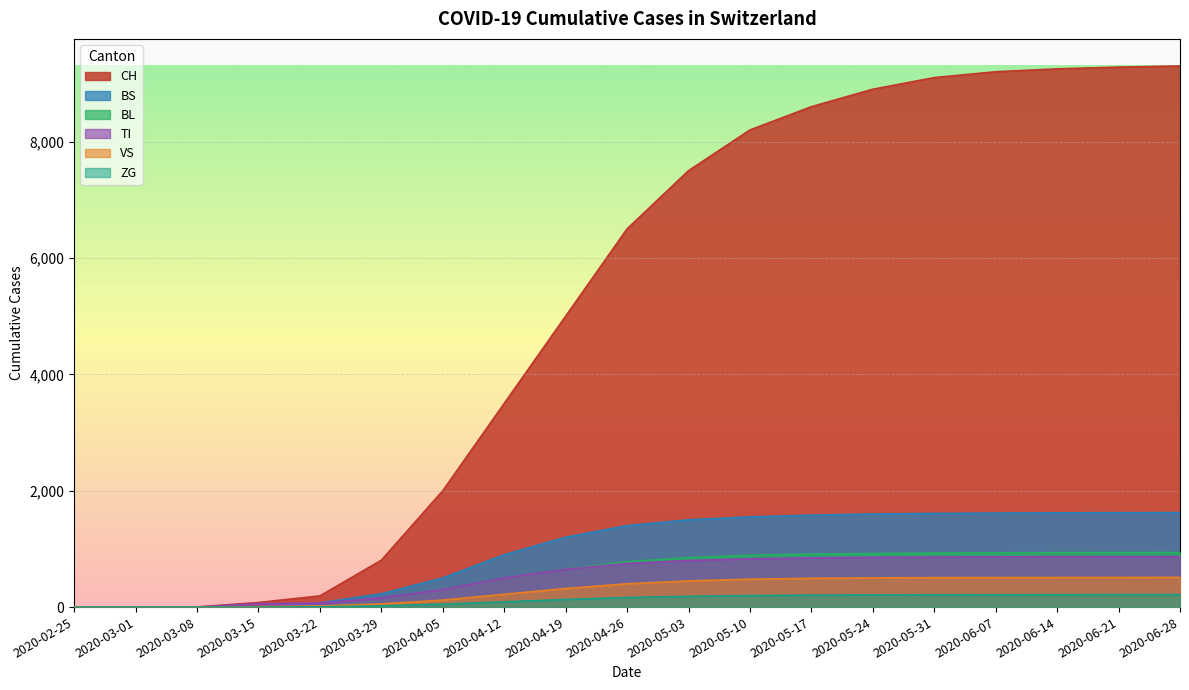

At which label does BL reach its minimum?

2020-02-25